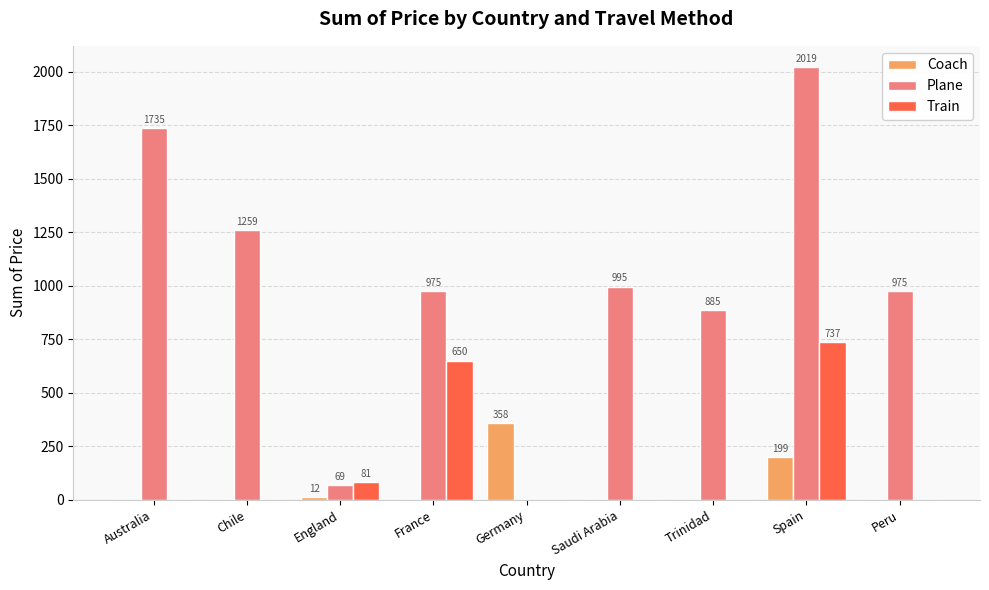

At which label is Train closest to 368?

France